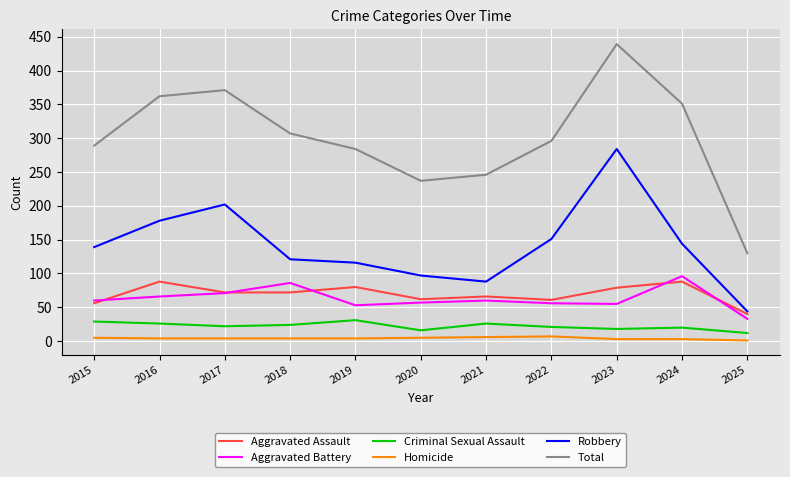

How many interior local valleys does the Robbery series have?

1